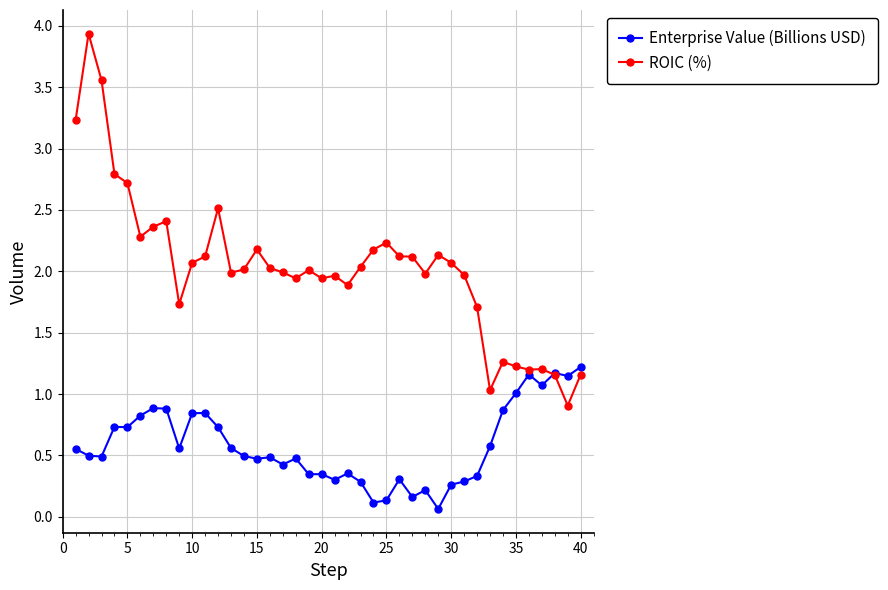

True or false: ROIC (%) has more than 2 interior local peaks.

True